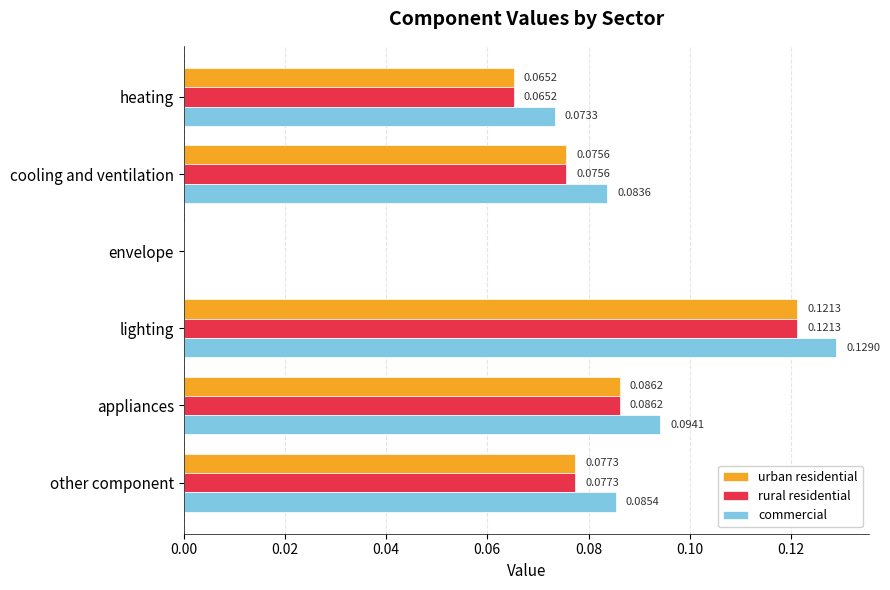

At which label does urban residential reach its peak?

lighting